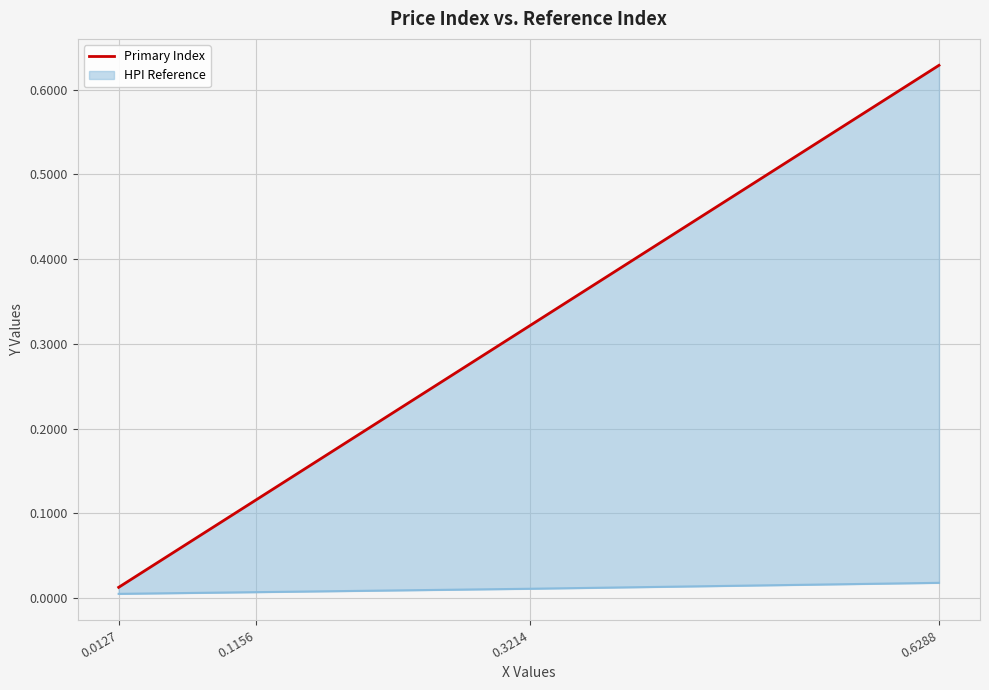

What is the value of the 3rd point from the left?

0.3